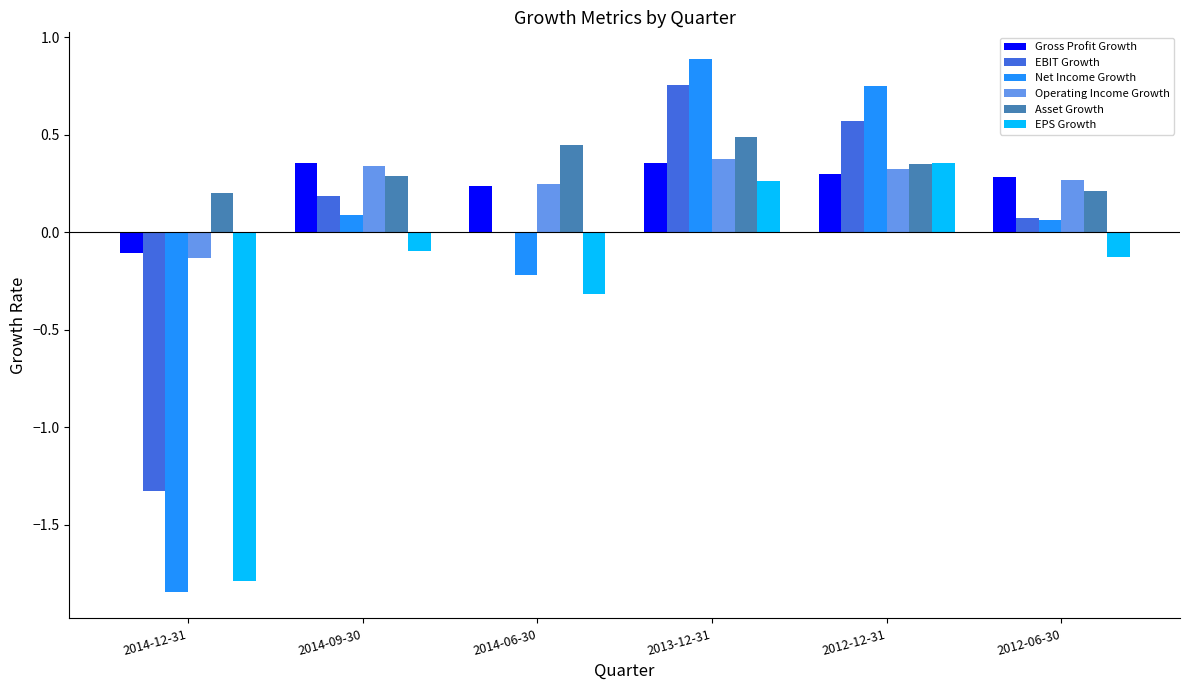

Which series changed the most between 2014-12-31 and 2014-09-30?

Net Income Growth